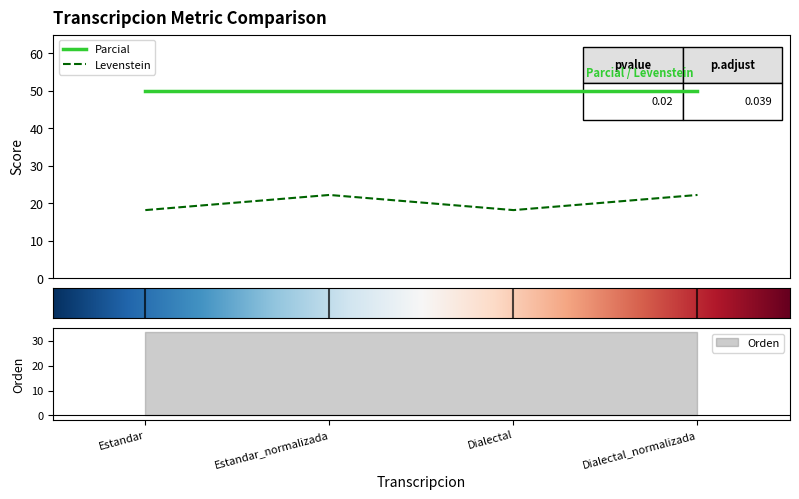

Which category has the lowest value across all series?

Estandar